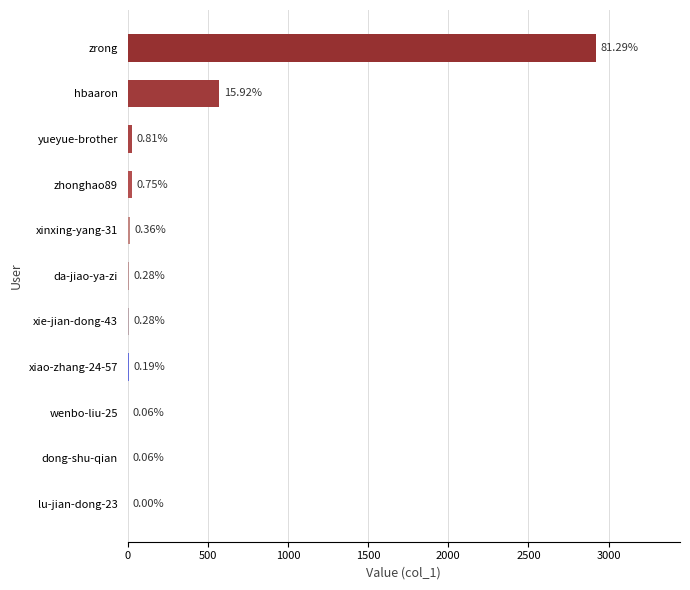

Are the bars horizontal?

Yes